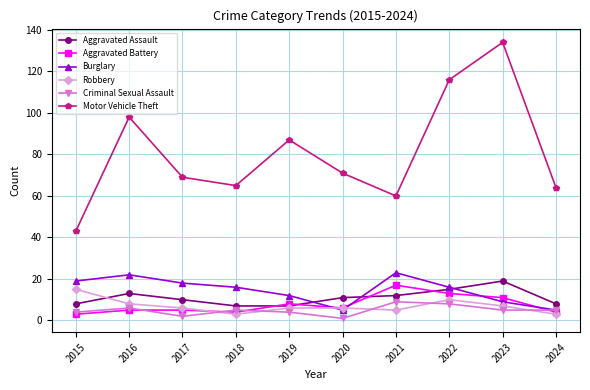

What is the value of the Burglary point at the 9th from the left?

9